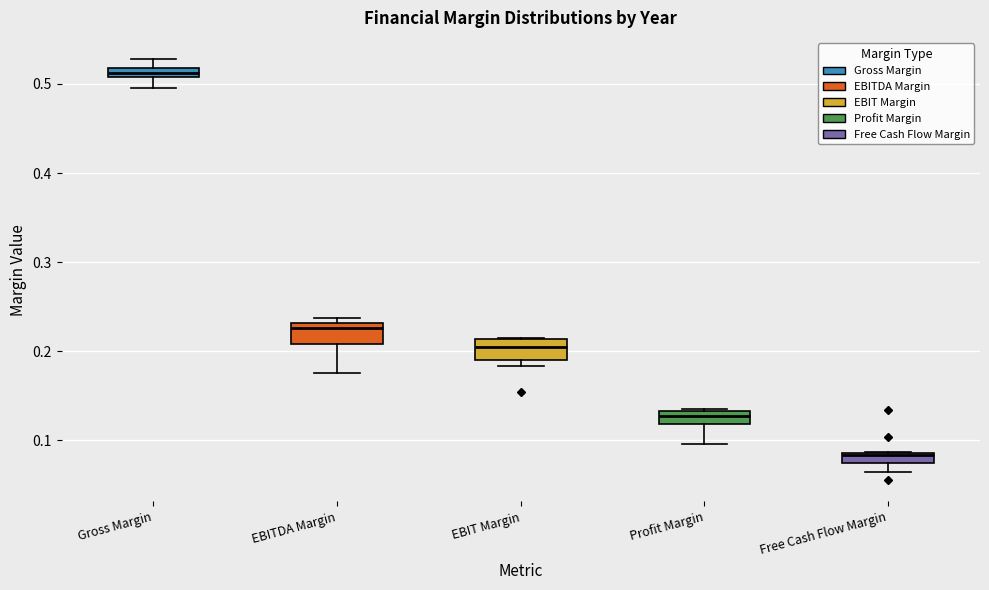

Which box's median line is the highest?

Gross Margin